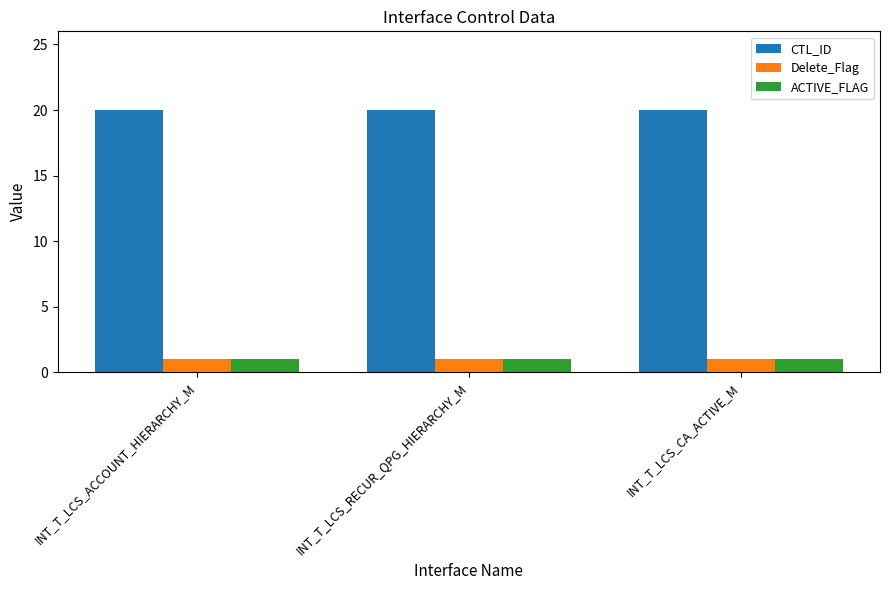

Reading left to right, list all the values displayed in this chart.

CTL_ID: 20	20	20
Delete_Flag: 1	1	1
ACTIVE_FLAG: 1	1	1